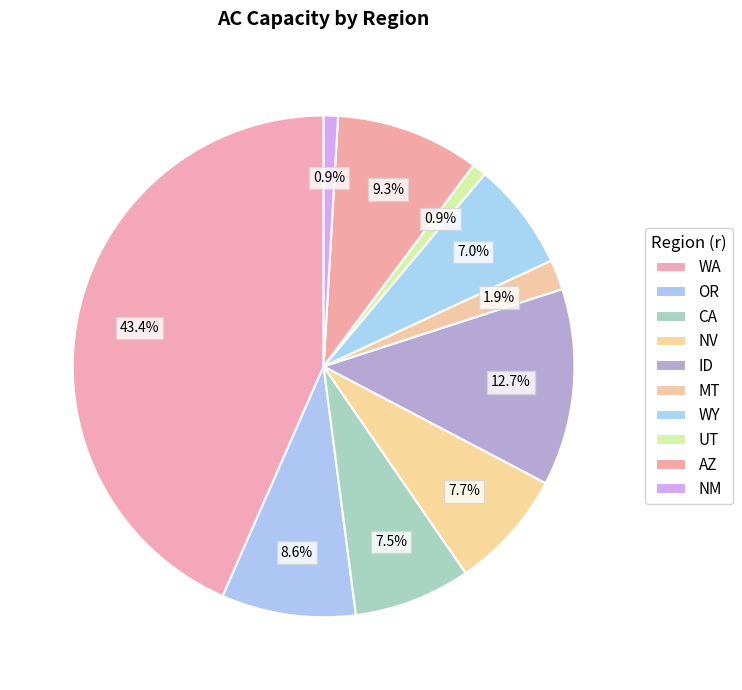

How many segments does this pie chart have?

10